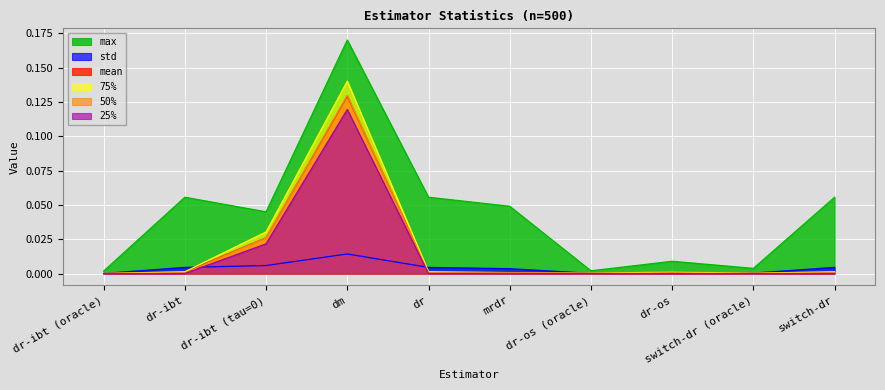

True or false: 25% and max intersect in this chart.

False